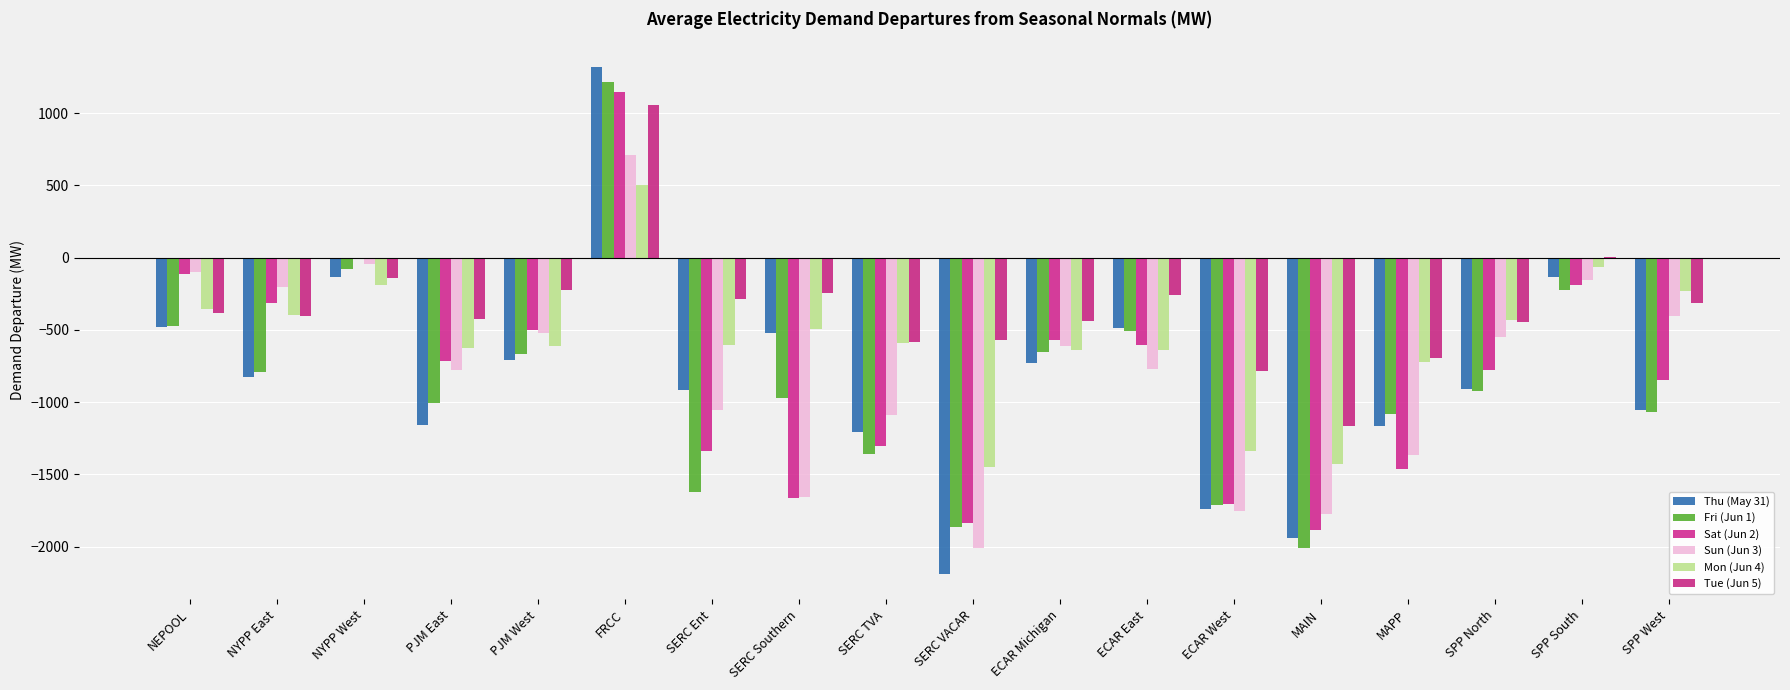

Are the bars grouped side by side (vs. stacked)?

Yes